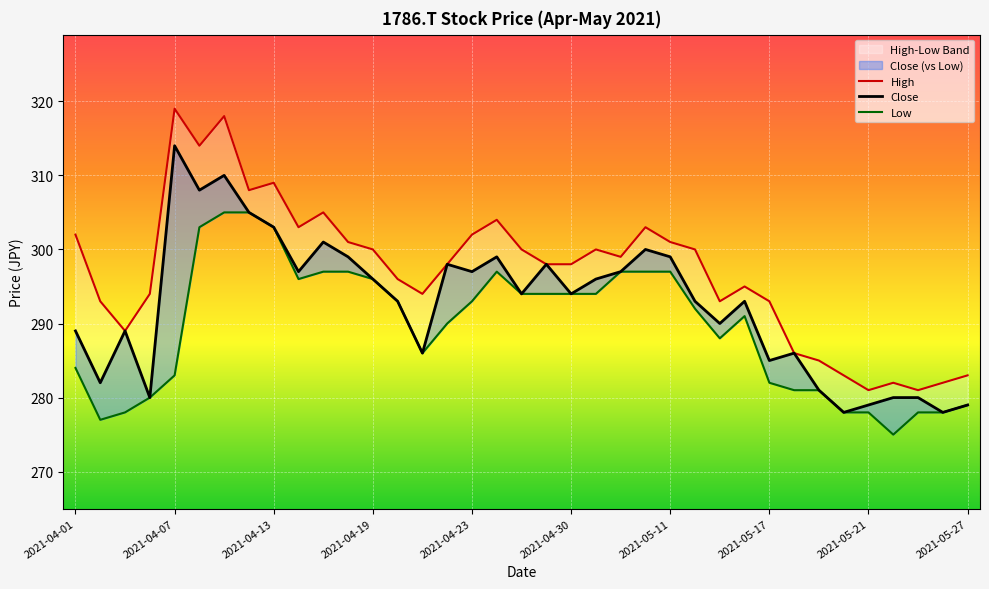

What is the difference between the maximum and minimum values in the Close series?

36